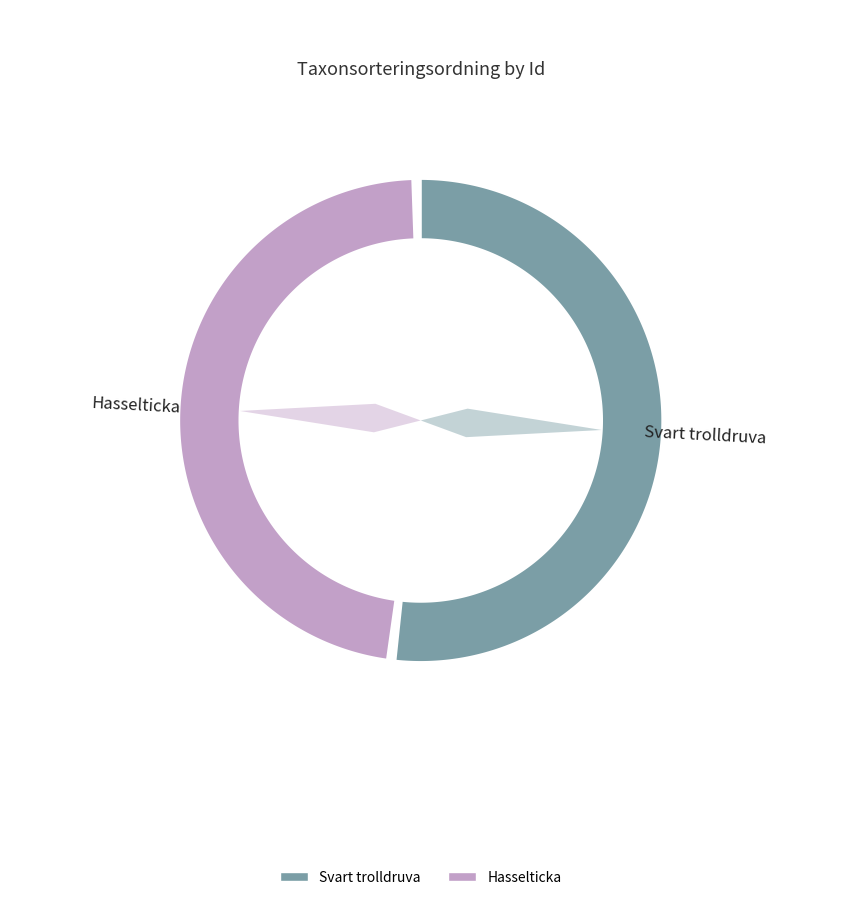

How many segments does this pie chart have?

2